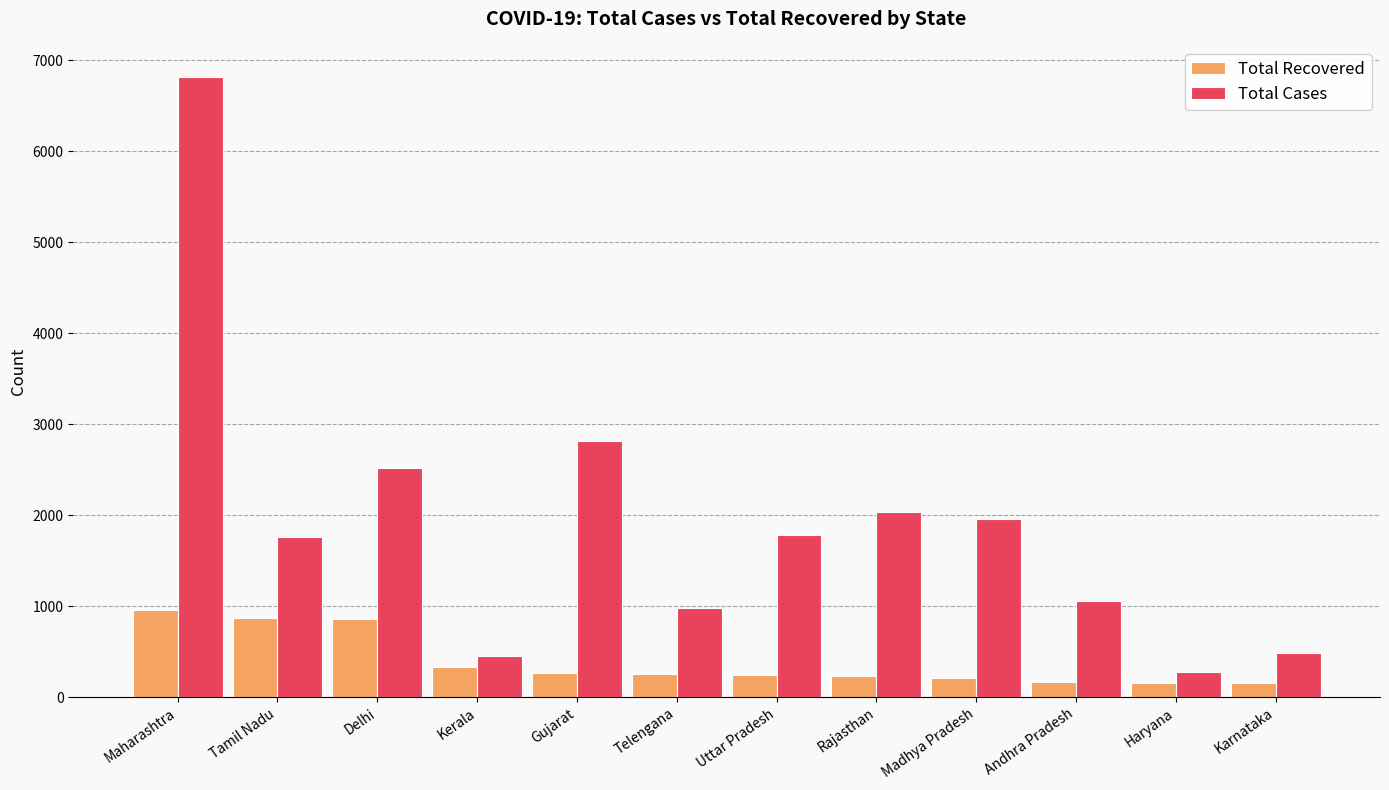

Rank the series at Andhra Pradesh from highest to lowest value.

Total Cases, Total Recovered